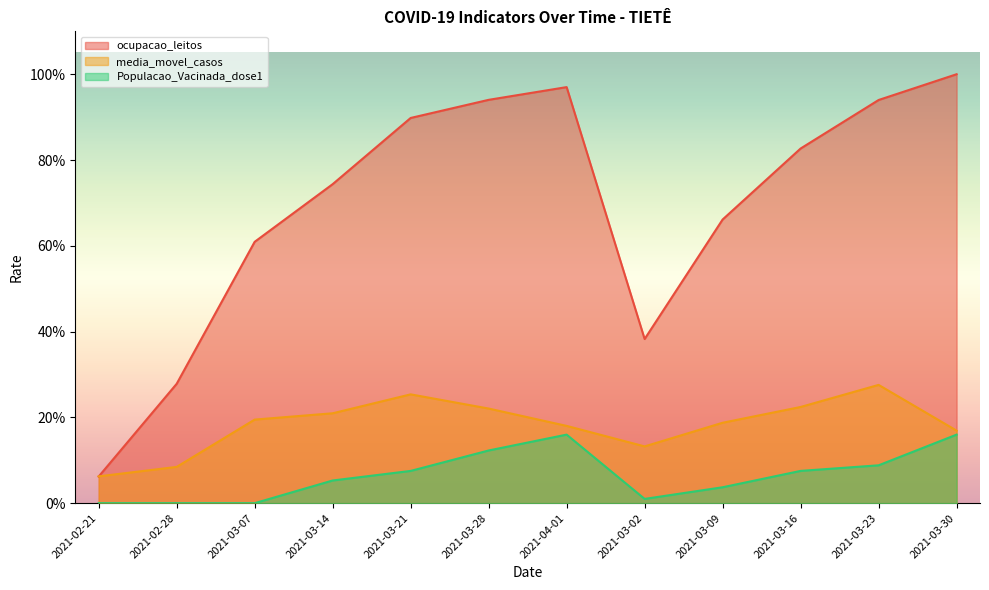

True or false: Populacao_Vacinada_dose1 and ocupacao_leitos intersect in this chart.

False